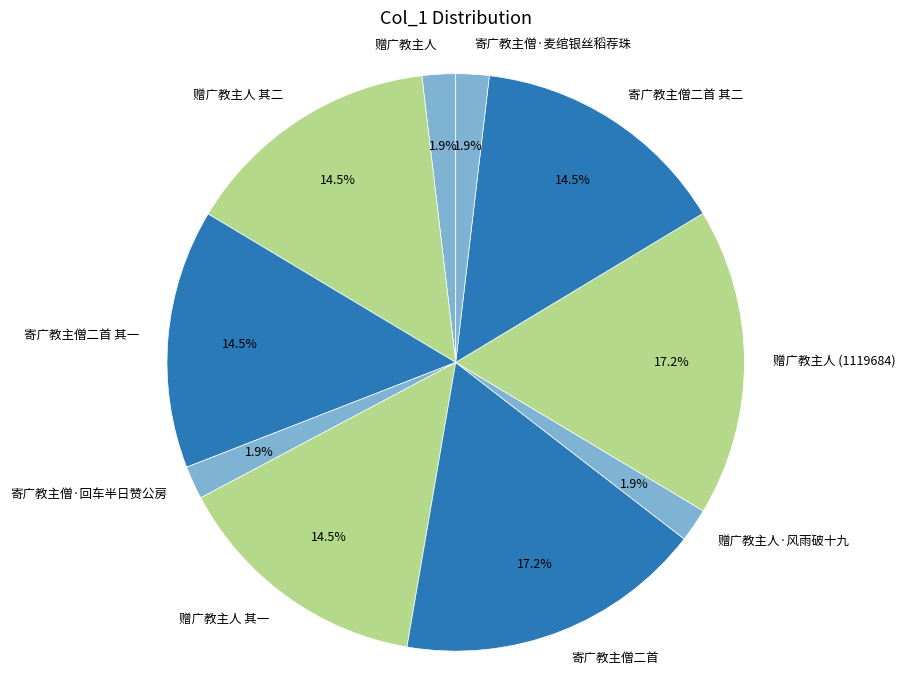

Do 寄广教主僧·回车半日赞公房 and 寄广教主僧二首 together represent more than half of the pie?

No